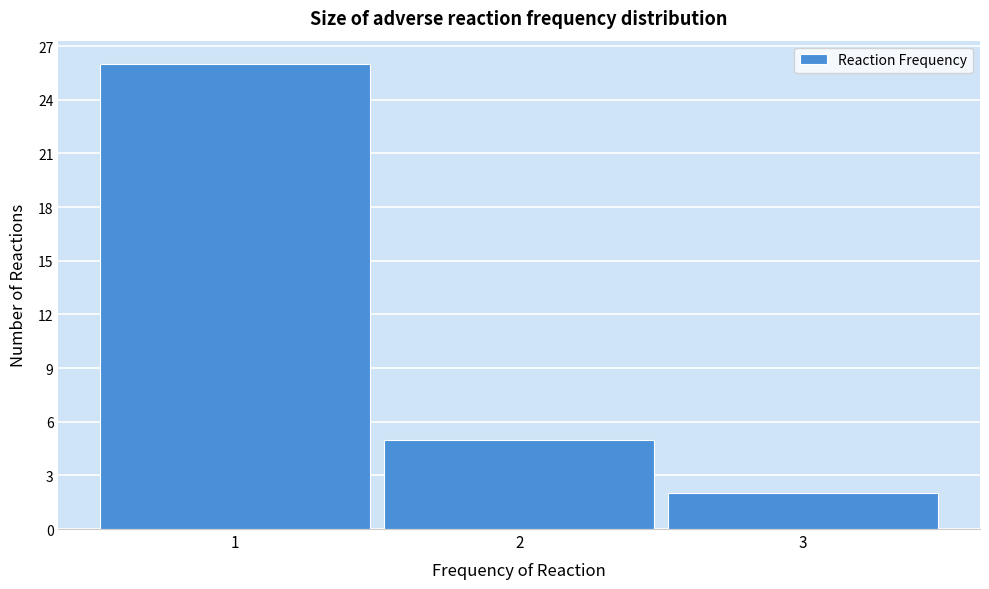

Which range on the x-axis has the tallest bar?

0.5 to 1.5